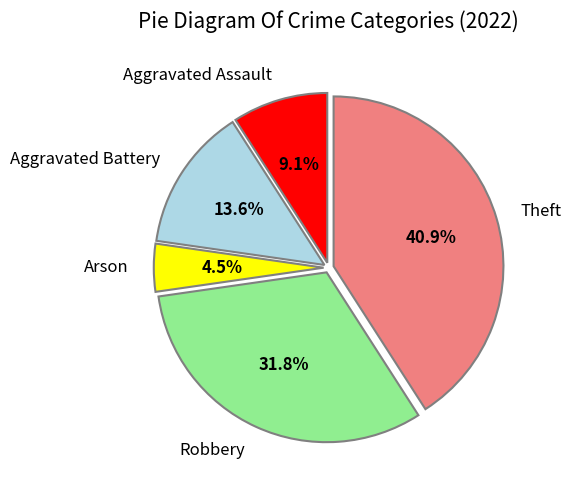

To the nearest percent, what portion does Theft represent?

41%